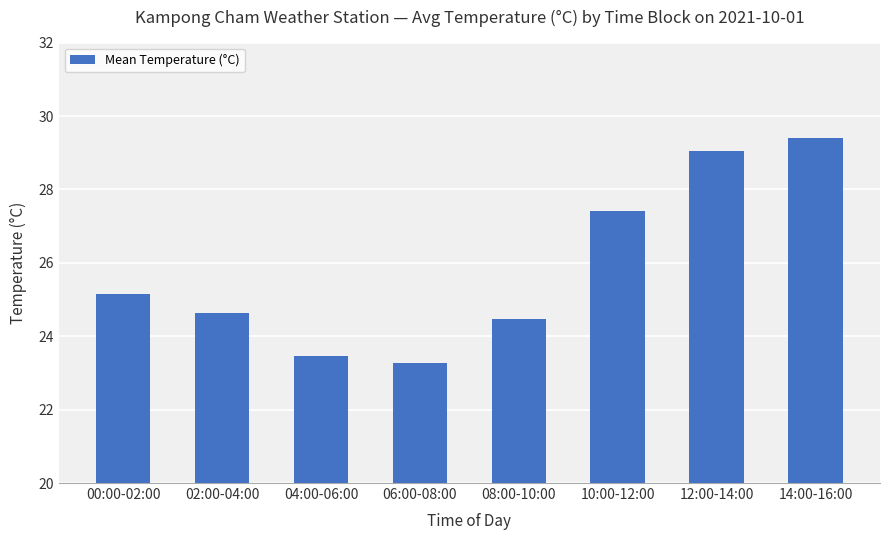

What is the difference between the values at 06:00-08:00 and 14:00-16:00?

6.1